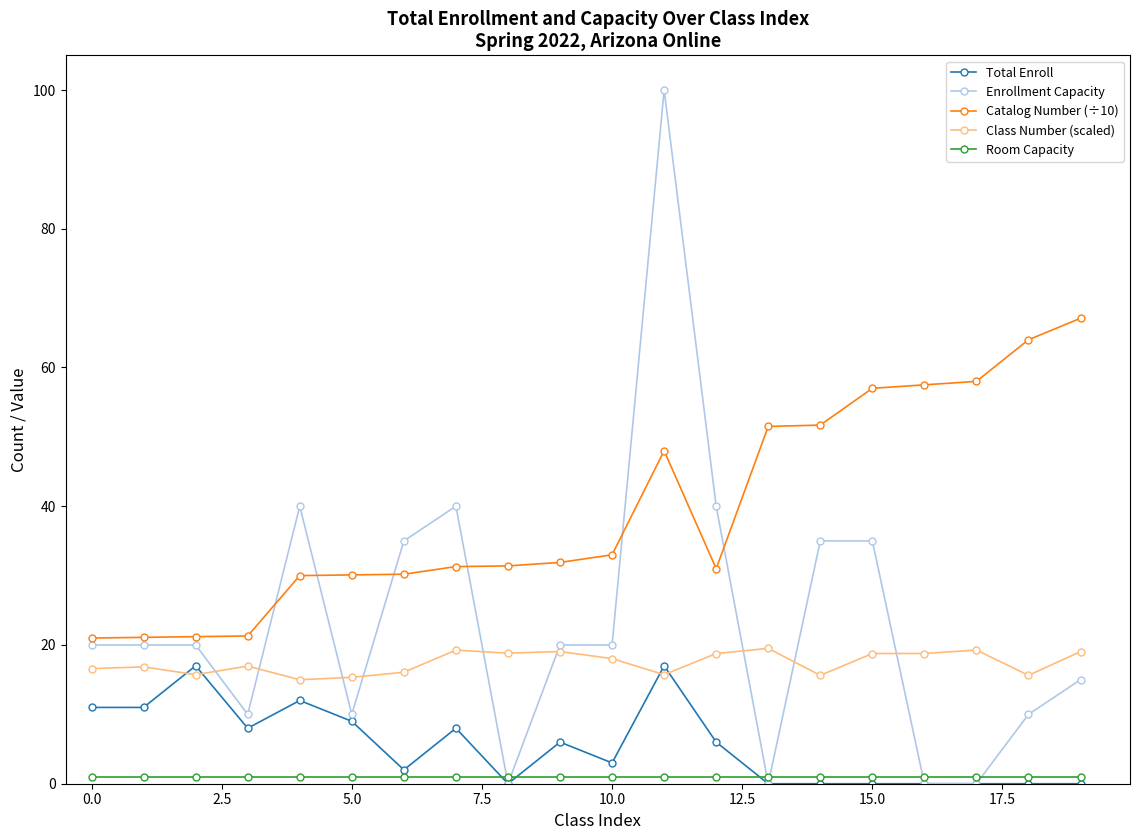

Which series has the largest range (max minus min)?

Enrollment Capacity